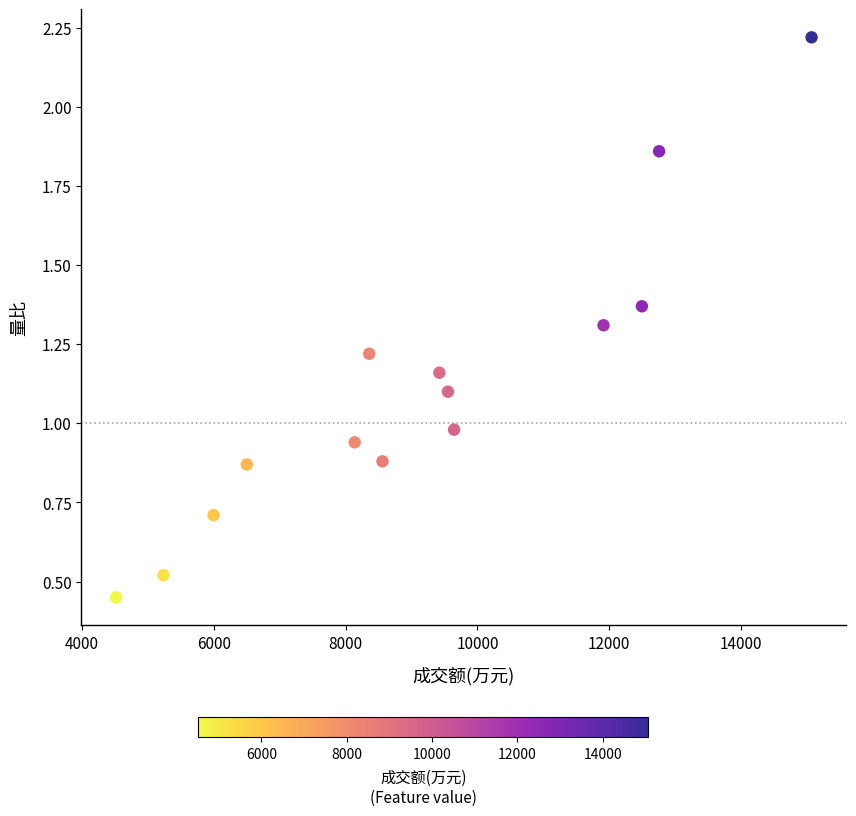

What is the range of Y values (max minus min)?

1.8